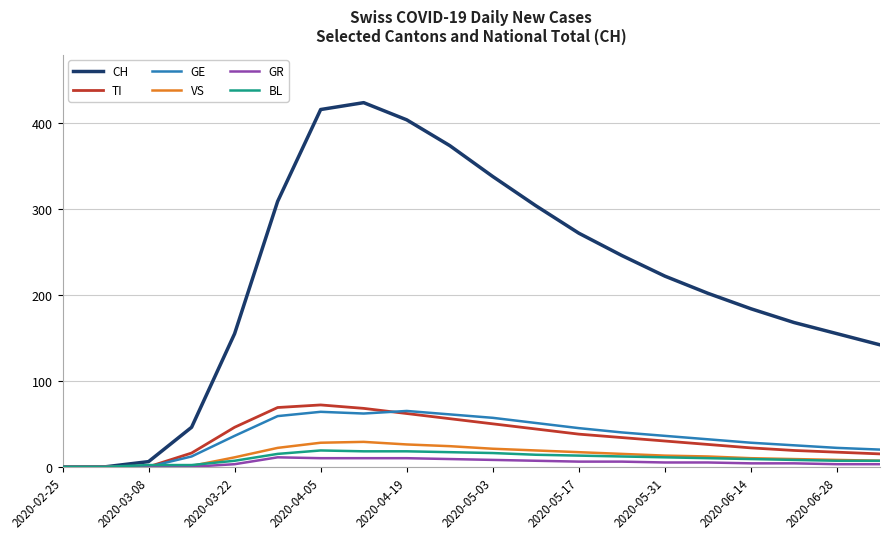

Which series has the largest total across all categories?

CH